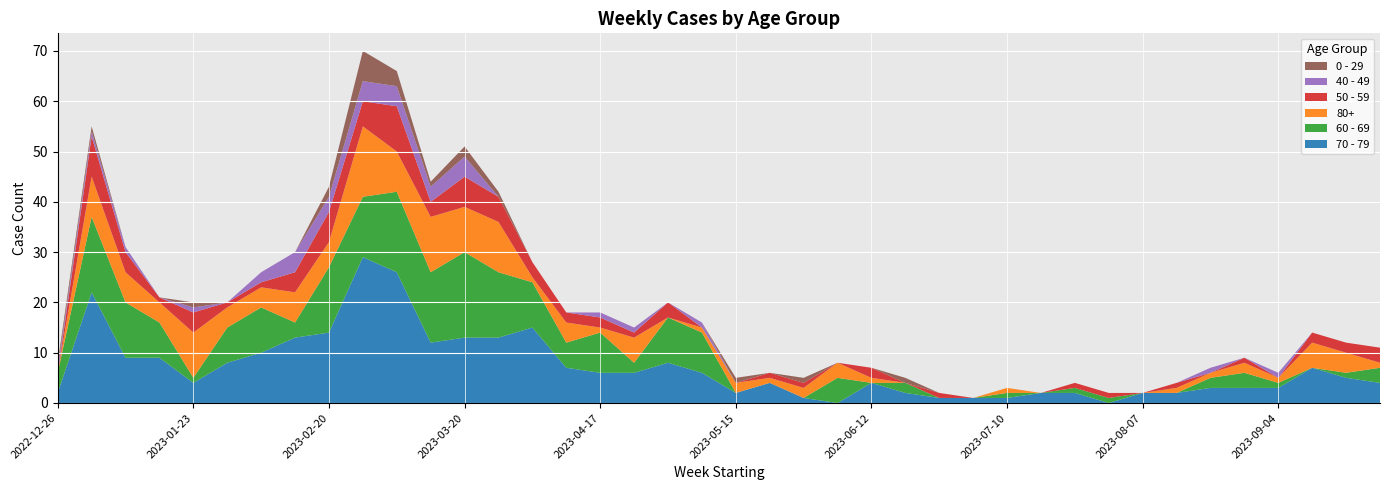

Reading right to left, extract all data points from this chart.

70 - 79: 2023-09-25=4	2023-09-18=5	2023-09-11=7	2023-09-04=3	2023-08-28=3	2023-08-21=3	2023-08-14=2	2023-08-07=2	2023-07-31=0	2023-07-24=2	2023-07-17=2	2023-07-10=1	2023-07-03=1	2023-06-26=1	2023-06-19=2	2023-06-12=4	2023-06-05=0	2023-05-29=1	2023-05-22=4	2023-05-15=2	2023-05-08=6	2023-05-01=8	2023-04-24=6	2023-04-17=6	2023-04-10=7	2023-04-03=15	2023-03-27=13	2023-03-20=13	2023-03-13=12	2023-03-06=26	2023-02-27=29	2023-02-20=14	2023-02-13=13	2023-02-06=10	2023-01-30=8	2023-01-23=4	2023-01-16=9	2023-01-09=9	2023-01-02=22	2022-12-26=2
60 - 69: 2023-09-25=3	2023-09-18=1	2023-09-11=0	2023-09-04=1	2023-08-28=3	2023-08-21=2	2023-08-14=0	2023-08-07=0	2023-07-31=1	2023-07-24=1	2023-07-17=0	2023-07-10=1	2023-07-03=0	2023-06-26=0	2023-06-19=2	2023-06-12=0	2023-06-05=5	2023-05-29=0	2023-05-22=0	2023-05-15=0	2023-05-08=8	2023-05-01=9	2023-04-24=2	2023-04-17=8	2023-04-10=5	2023-04-03=9	2023-03-27=13	2023-03-20=17	2023-03-13=14	2023-03-06=16	2023-02-27=12	2023-02-20=13	2023-02-13=3	2023-02-06=9	2023-01-30=7	2023-01-23=1	2023-01-16=7	2023-01-09=11	2023-01-02=15	2022-12-26=4
80+: 2023-09-25=1	2023-09-18=4	2023-09-11=5	2023-09-04=1	2023-08-28=2	2023-08-21=1	2023-08-14=1	2023-08-07=0	2023-07-31=0	2023-07-24=0	2023-07-17=0	2023-07-10=1	2023-07-03=0	2023-06-26=0	2023-06-19=0	2023-06-12=1	2023-06-05=3	2023-05-29=2	2023-05-22=1	2023-05-15=2	2023-05-08=1	2023-05-01=0	2023-04-24=5	2023-04-17=1	2023-04-10=4	2023-04-03=1	2023-03-27=10	2023-03-20=9	2023-03-13=11	2023-03-06=8	2023-02-27=14	2023-02-20=5	2023-02-13=6	2023-02-06=4	2023-01-30=4	2023-01-23=9	2023-01-16=4	2023-01-09=6	2023-01-02=8	2022-12-26=0
50 - 59: 2023-09-25=3	2023-09-18=2	2023-09-11=2	2023-09-04=0	2023-08-28=1	2023-08-21=0	2023-08-14=1	2023-08-07=0	2023-07-31=1	2023-07-24=1	2023-07-17=0	2023-07-10=0	2023-07-03=0	2023-06-26=1	2023-06-19=0	2023-06-12=2	2023-06-05=0	2023-05-29=1	2023-05-22=1	2023-05-15=0	2023-05-08=0	2023-05-01=3	2023-04-24=1	2023-04-17=2	2023-04-10=2	2023-04-03=3	2023-03-27=5	2023-03-20=6	2023-03-13=3	2023-03-06=9	2023-02-27=5	2023-02-20=6	2023-02-13=4	2023-02-06=1	2023-01-30=1	2023-01-23=4	2023-01-16=1	2023-01-09=4	2023-01-02=8	2022-12-26=0
40 - 49: 2023-09-25=0	2023-09-18=0	2023-09-11=0	2023-09-04=1	2023-08-28=0	2023-08-21=1	2023-08-14=0	2023-08-07=0	2023-07-31=0	2023-07-24=0	2023-07-17=0	2023-07-10=0	2023-07-03=0	2023-06-26=0	2023-06-19=0	2023-06-12=0	2023-06-05=0	2023-05-29=0	2023-05-22=0	2023-05-15=0	2023-05-08=1	2023-05-01=0	2023-04-24=1	2023-04-17=1	2023-04-10=0	2023-04-03=0	2023-03-27=0	2023-03-20=4	2023-03-13=3	2023-03-06=4	2023-02-27=4	2023-02-20=3	2023-02-13=4	2023-02-06=2	2023-01-30=0	2023-01-23=1	2023-01-16=0	2023-01-09=1	2023-01-02=1	2022-12-26=1
0 - 29: 2023-09-25=0	2023-09-18=0	2023-09-11=0	2023-09-04=0	2023-08-28=0	2023-08-21=0	2023-08-14=0	2023-08-07=0	2023-07-31=0	2023-07-24=0	2023-07-17=0	2023-07-10=0	2023-07-03=0	2023-06-26=0	2023-06-19=1	2023-06-12=0	2023-06-05=0	2023-05-29=1	2023-05-22=0	2023-05-15=1	2023-05-08=0	2023-05-01=0	2023-04-24=0	2023-04-17=0	2023-04-10=0	2023-04-03=0	2023-03-27=1	2023-03-20=2	2023-03-13=1	2023-03-06=3	2023-02-27=6	2023-02-20=2	2023-02-13=0	2023-02-06=0	2023-01-30=0	2023-01-23=1	2023-01-16=0	2023-01-09=0	2023-01-02=1	2022-12-26=1